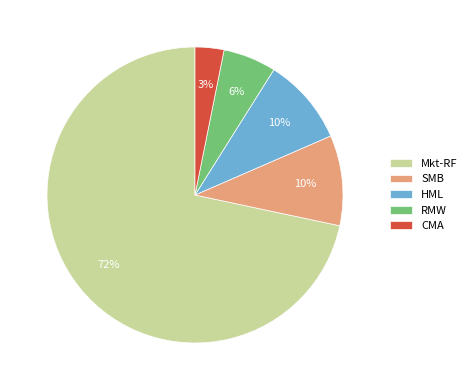

Combined, do SMB and RMW account for over 50%?

No